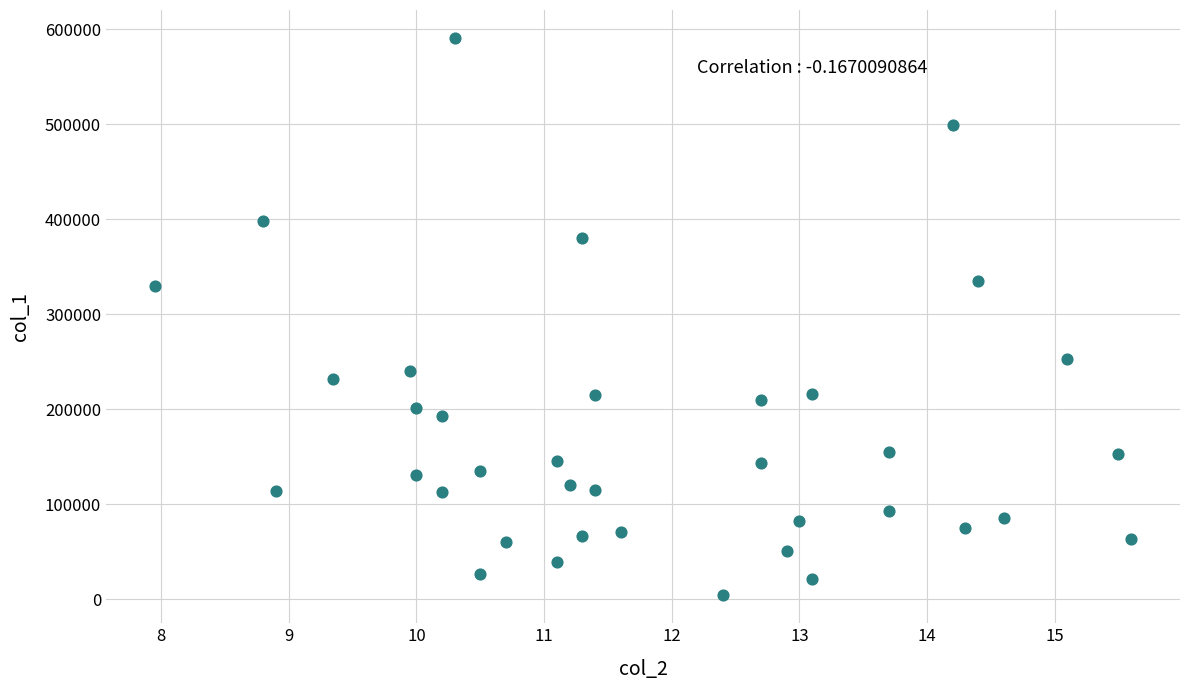

What is the range of Y values (max minus min)?

587000